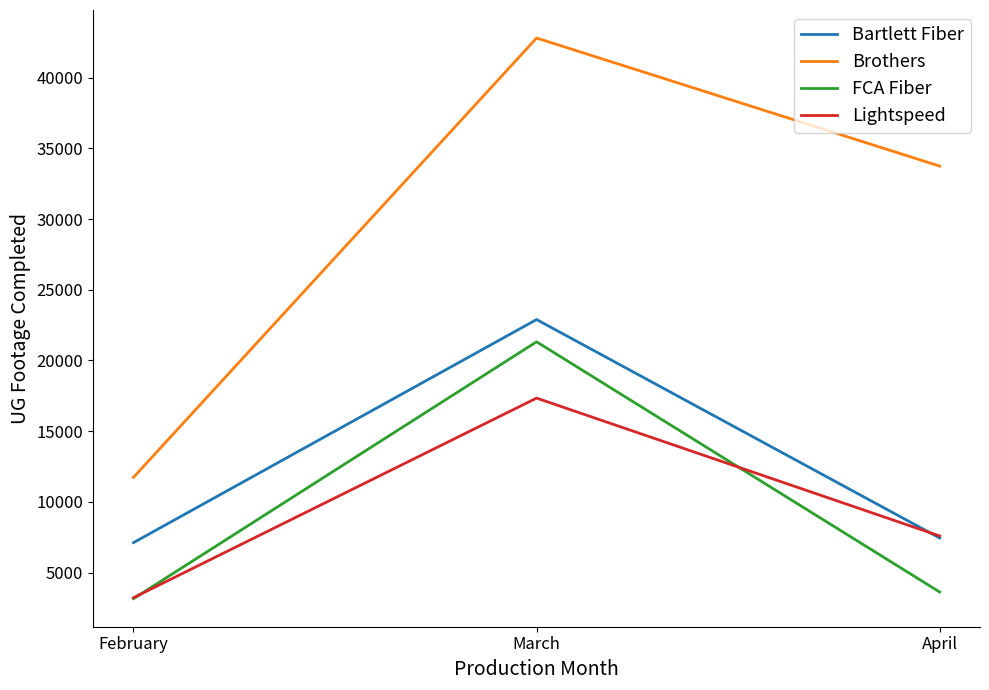

Between March and April, which series saw the biggest shift?

FCA Fiber